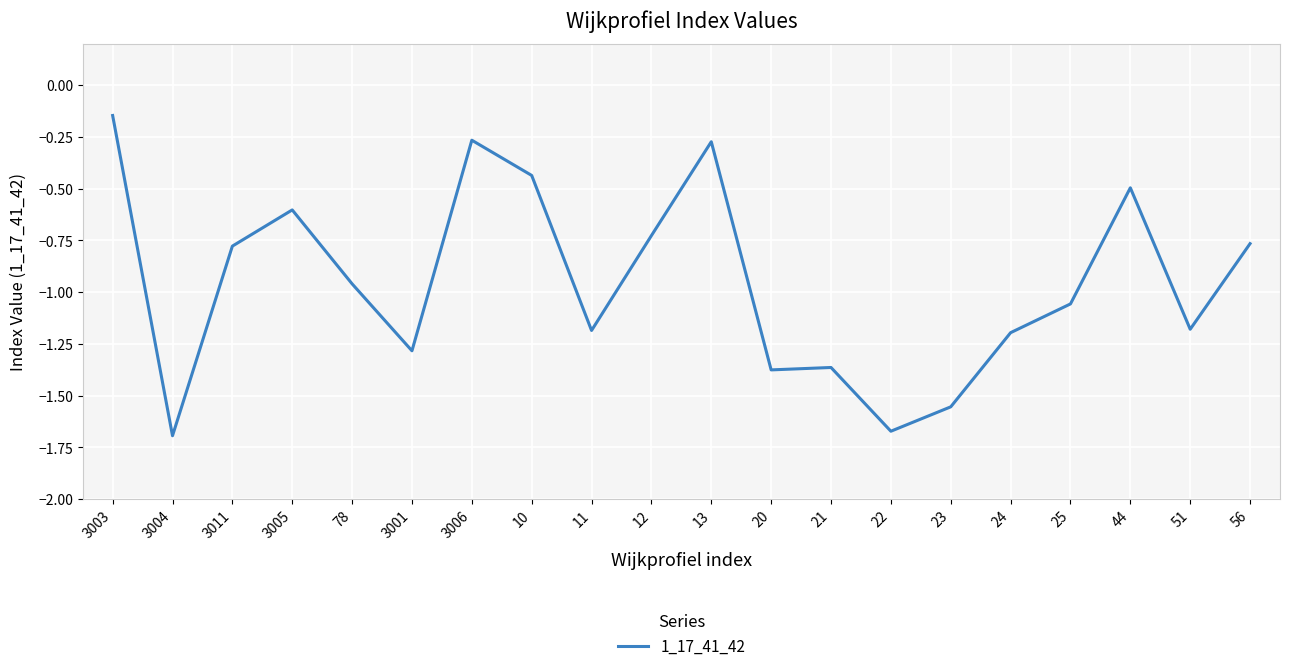

What is the difference between the values at 20 and 22?

0.3